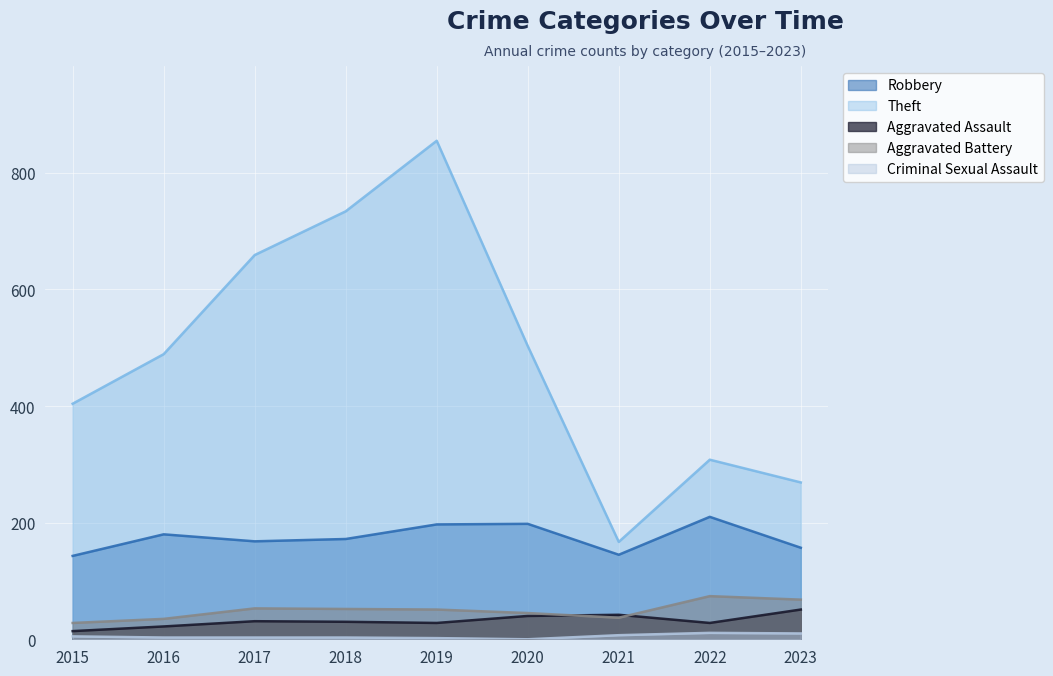

Reading right to left, transcribe all the data shown in this chart.

Robbery: 2023=157	2022=210	2021=145	2020=198	2019=197	2018=172	2017=168	2016=180	2015=143
Theft: 2023=269	2022=308	2021=167	2020=503	2019=855	2018=734	2017=659	2016=489	2015=404
Aggravated Assault: 2023=51	2022=28	2021=42	2020=40	2019=28	2018=30	2017=31	2016=22	2015=14
Aggravated Battery: 2023=68	2022=74	2021=37	2020=45	2019=51	2018=52	2017=53	2016=35	2015=28
Criminal Sexual Assault: 2023=10	2022=11	2021=7	2020=0	2019=2	2018=3	2017=3	2016=3	2015=5